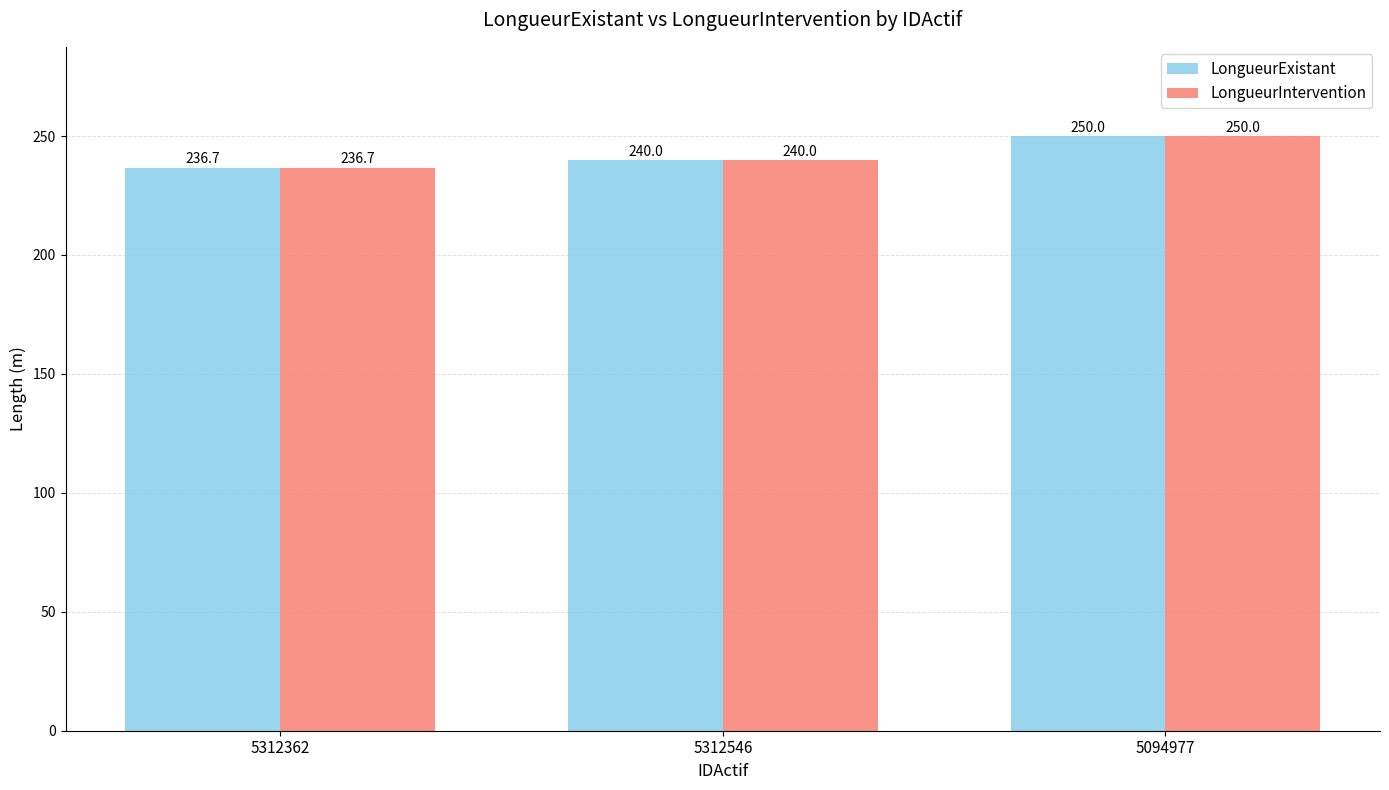

What is the difference between the LongueurExistant values at 5094977 and 5312362?

13.3